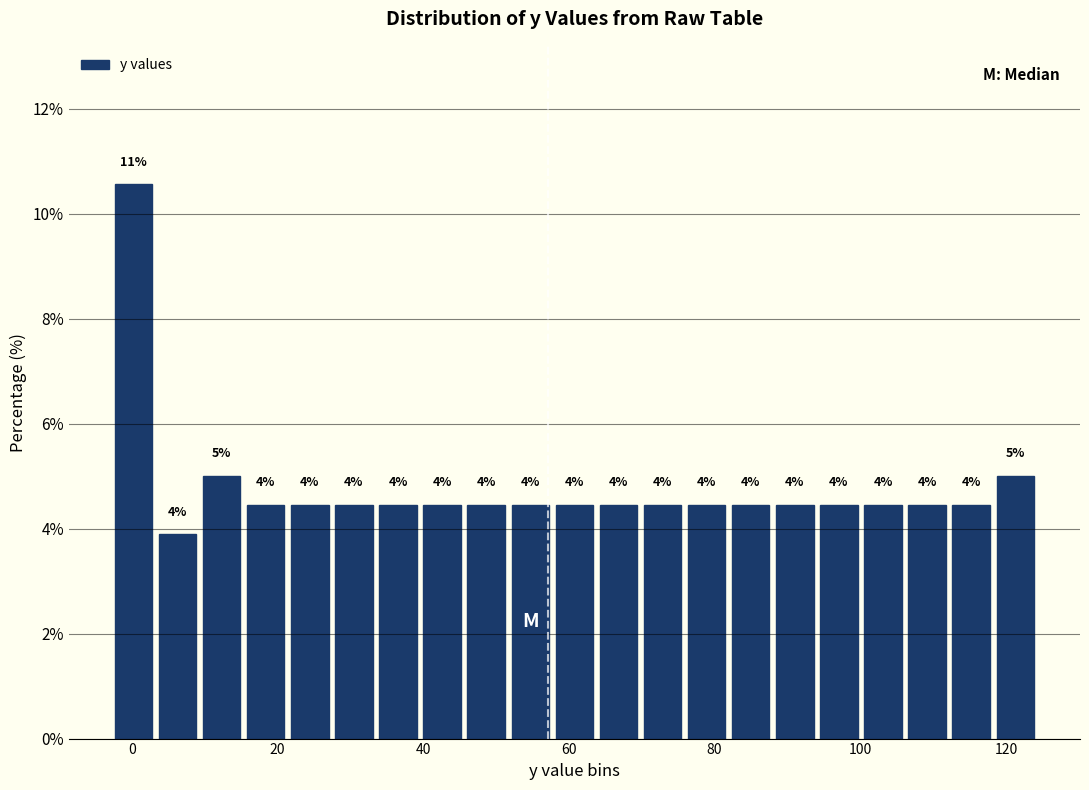

Around what value on the x-axis is the tallest bar? Give the approximate position of its centre, as read against the axis.

0